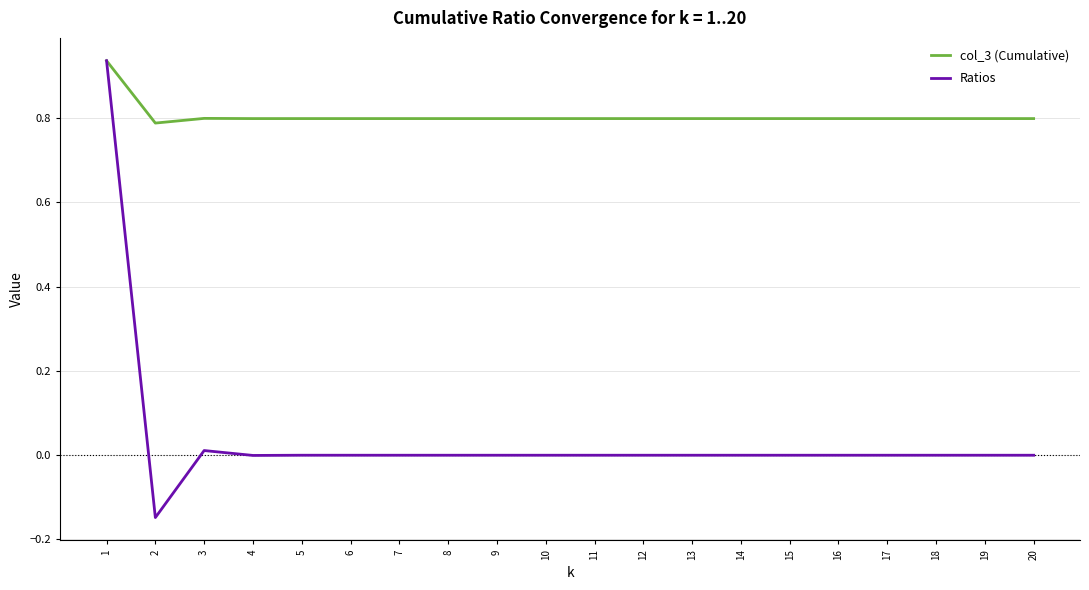

The value of col_3 (Cumulative) at 18 is 1.4. True or false?

False